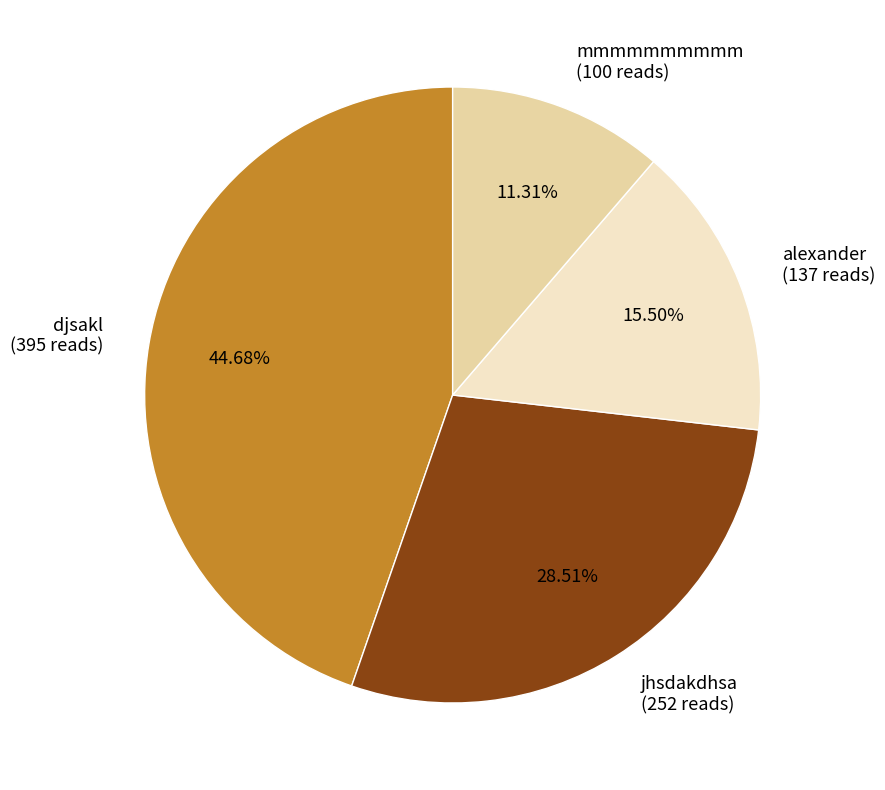

Is the sum of alexander and jhsdakdhsa greater than half?

No